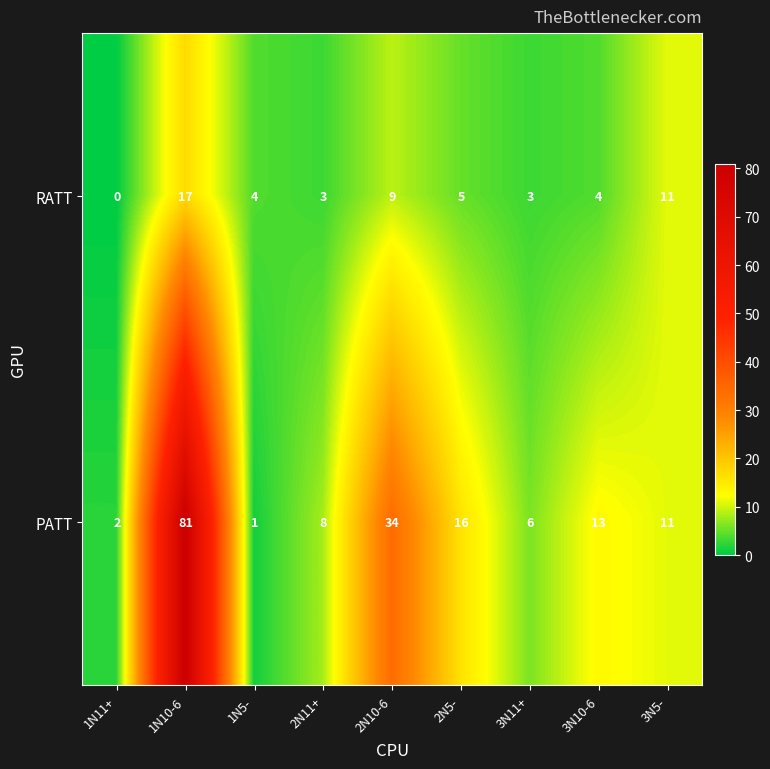

At how many categories does at least one series exceed 48?

1